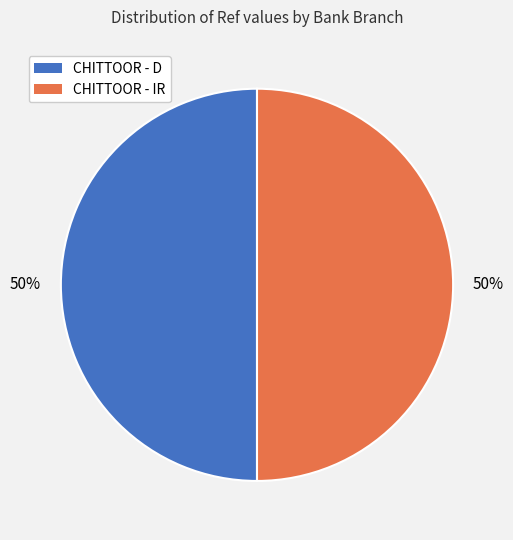

What is the ratio of the value at CHITTOOR - D to the value at CHITTOOR - IR?

1.0